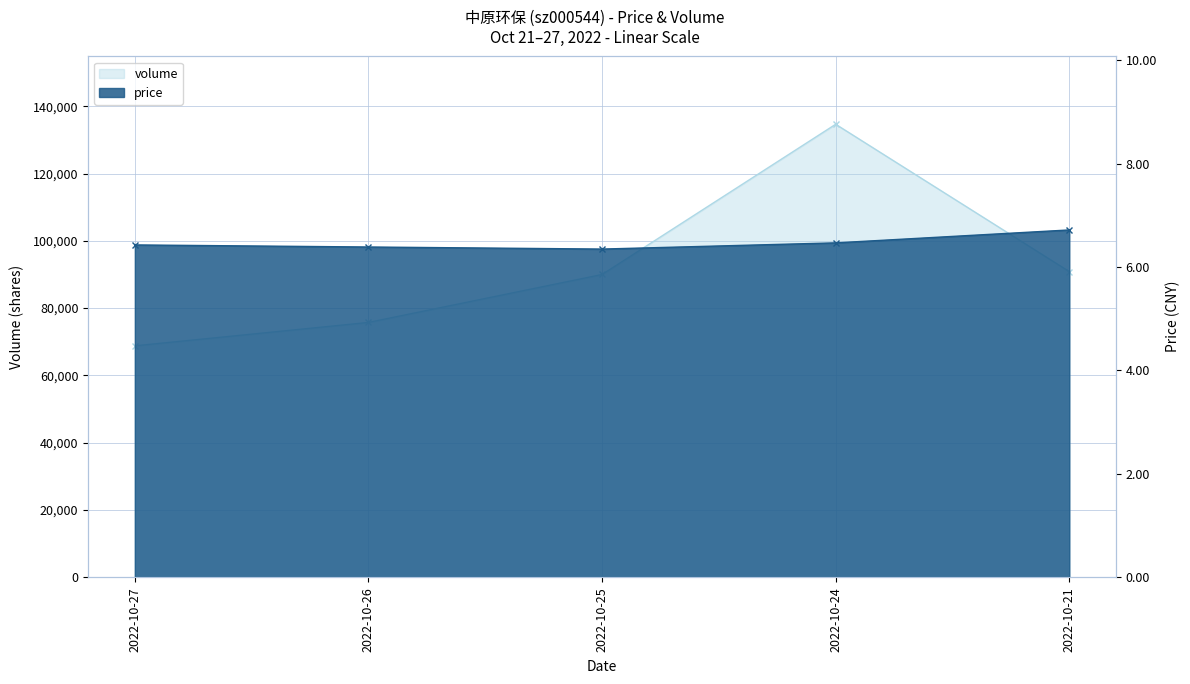

What is the greatest value displayed?

134652.0